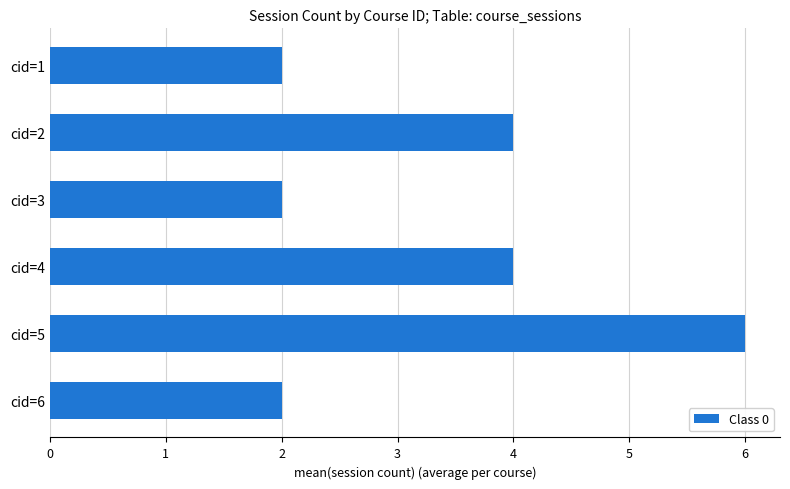

Approximately how many times larger is the value at cid=5 compared to cid=6?

3.0